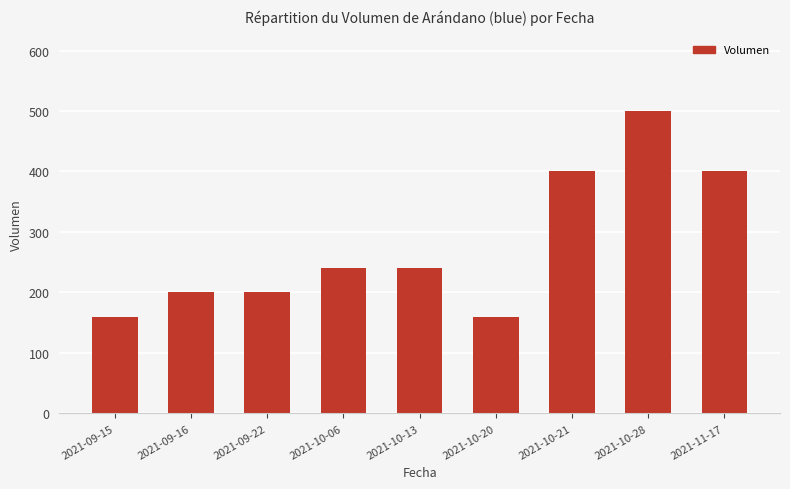

Reading left to right, extract all data points from this chart.

160	200	200	240	240	160	400	500	400